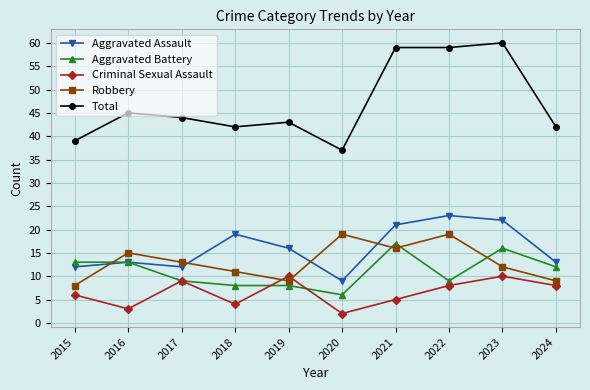

Which series has the largest range (max minus min)?

Total